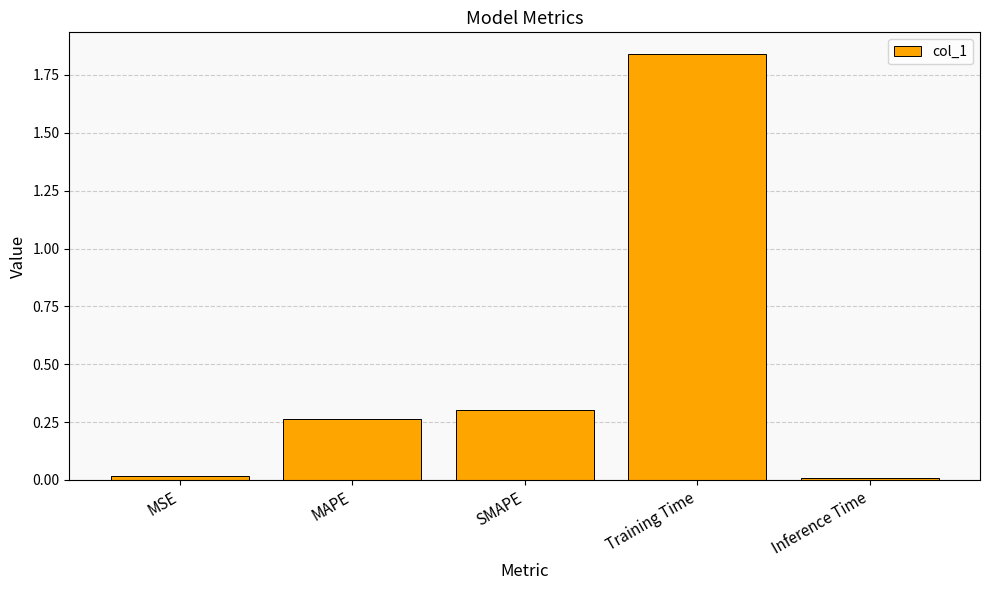

Between Training Time and MSE, which is larger?

Training Time